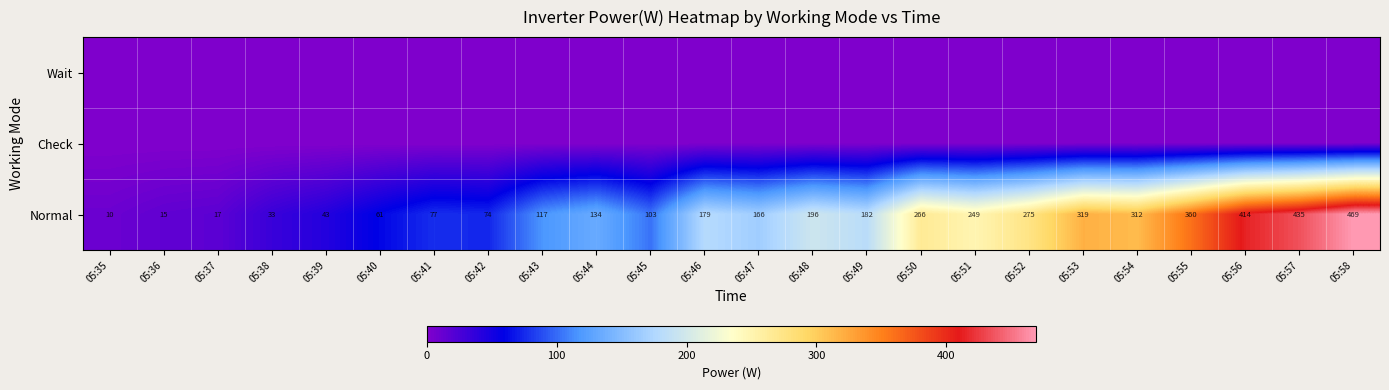

At which label is Normal closest to 239?

05:51